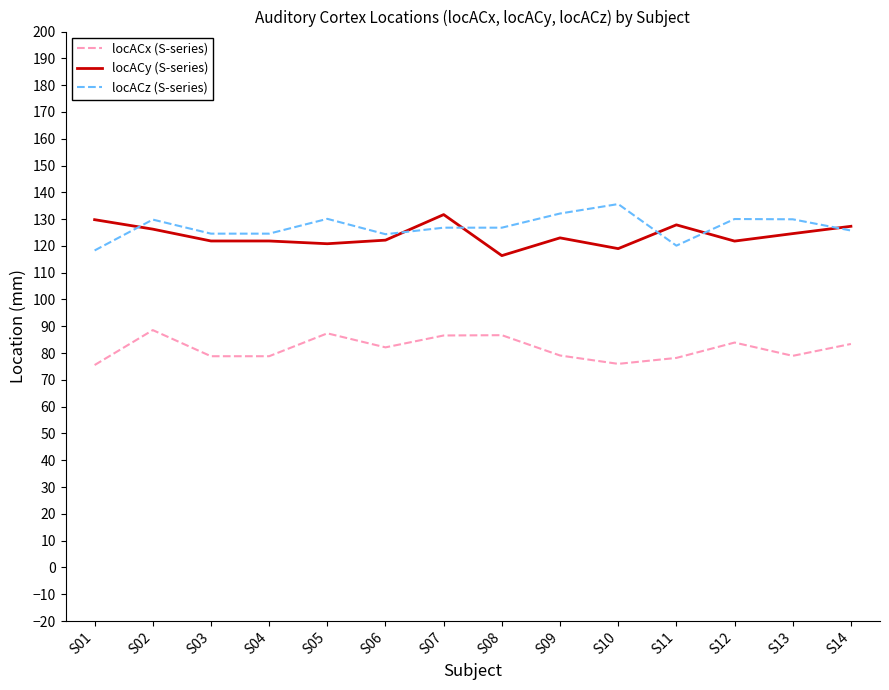

Is it true that locACz (S-series) equals 35.5 at S12?

False